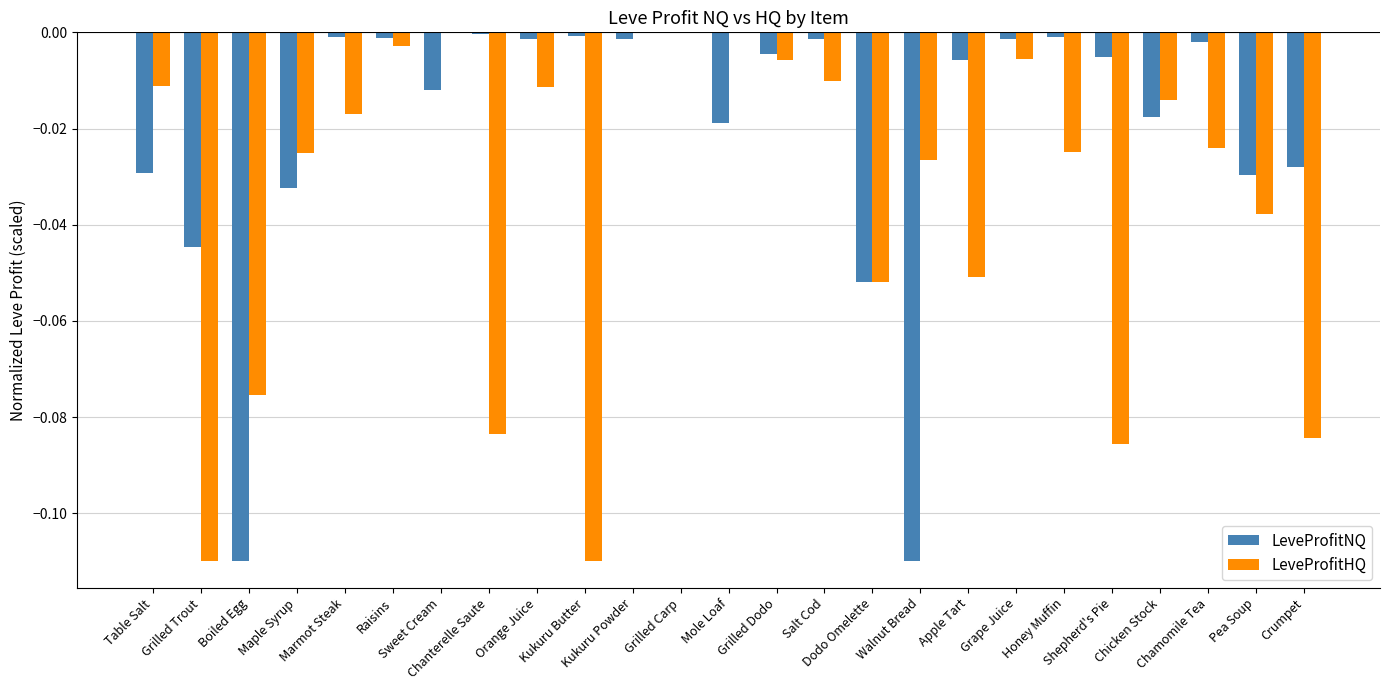

What is the sum of all LeveProfitHQ values?

-0.9